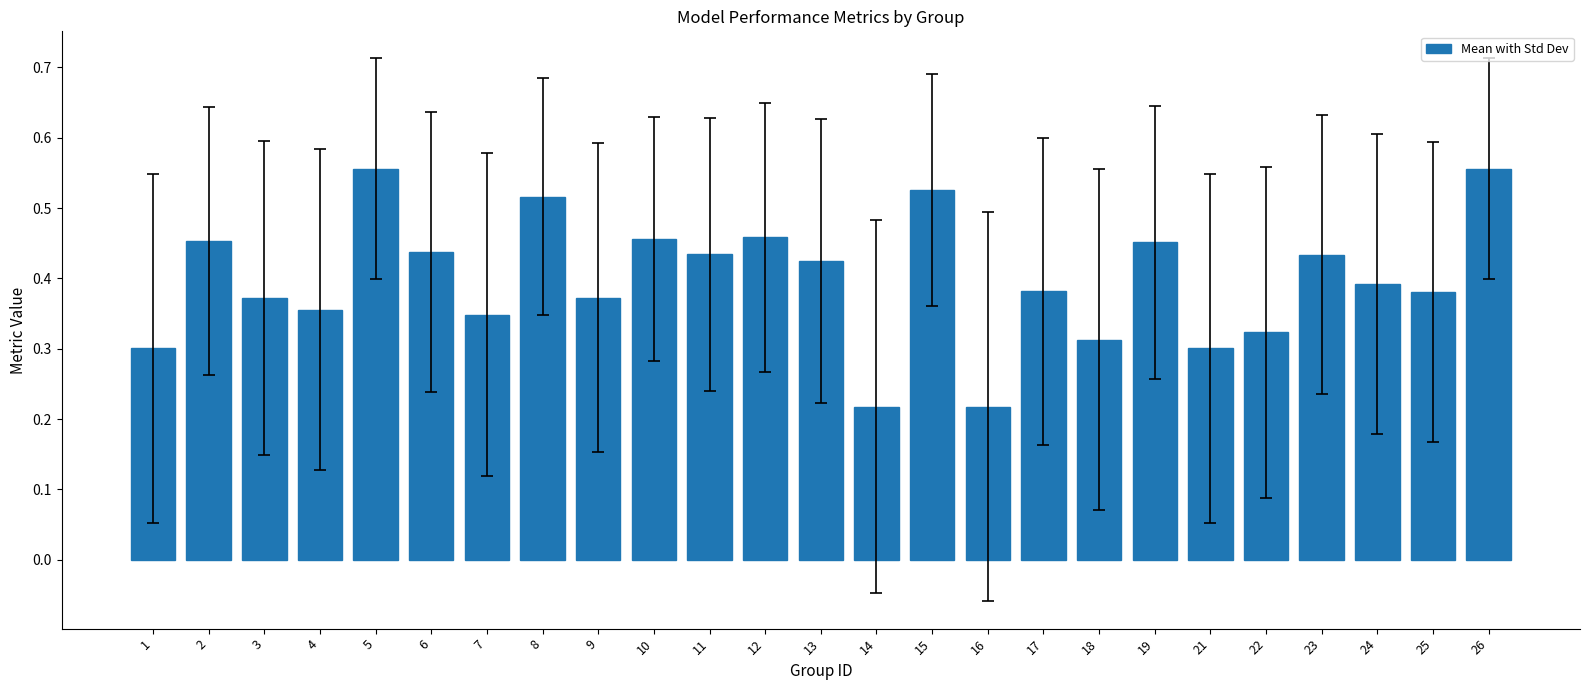

What is the sum of the values at 24 and 26?

0.9